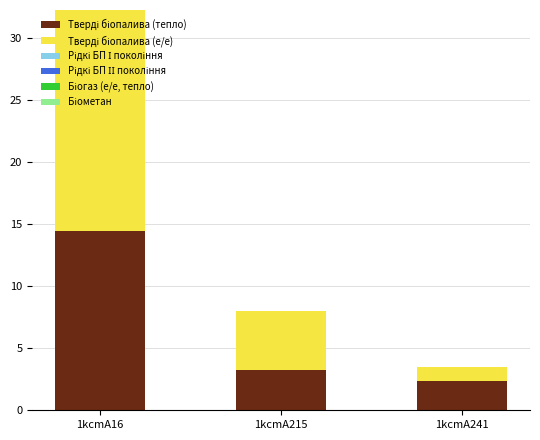

Are the bars grouped side by side (vs. stacked)?

No